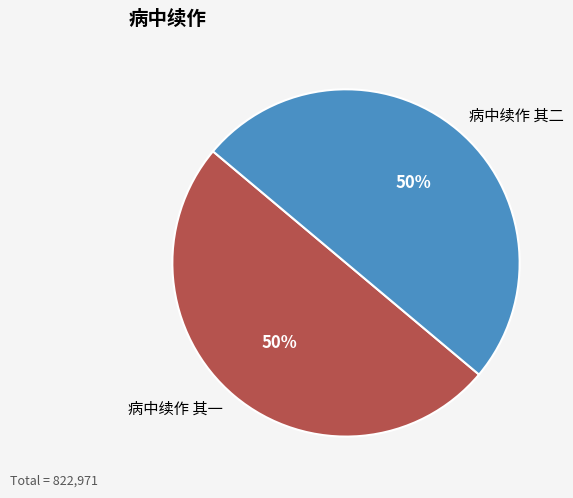

To the nearest percent, what is the average slice percentage?

50%